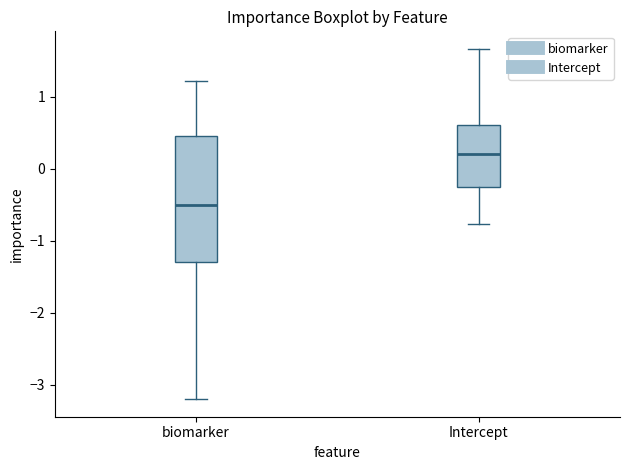

Where is the lower edge of the box for Intercept on the y-axis? The values are not printed on the chart, so give them approximately, as read against the axis.

-0.3